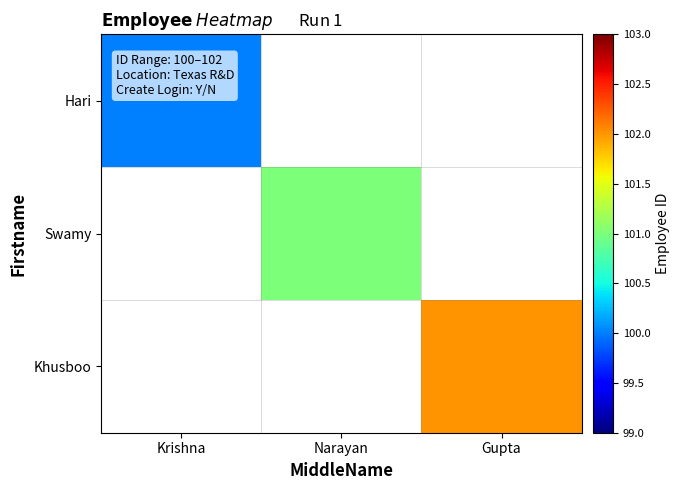

Which label corresponds to the largest value in the chart?

Gupta